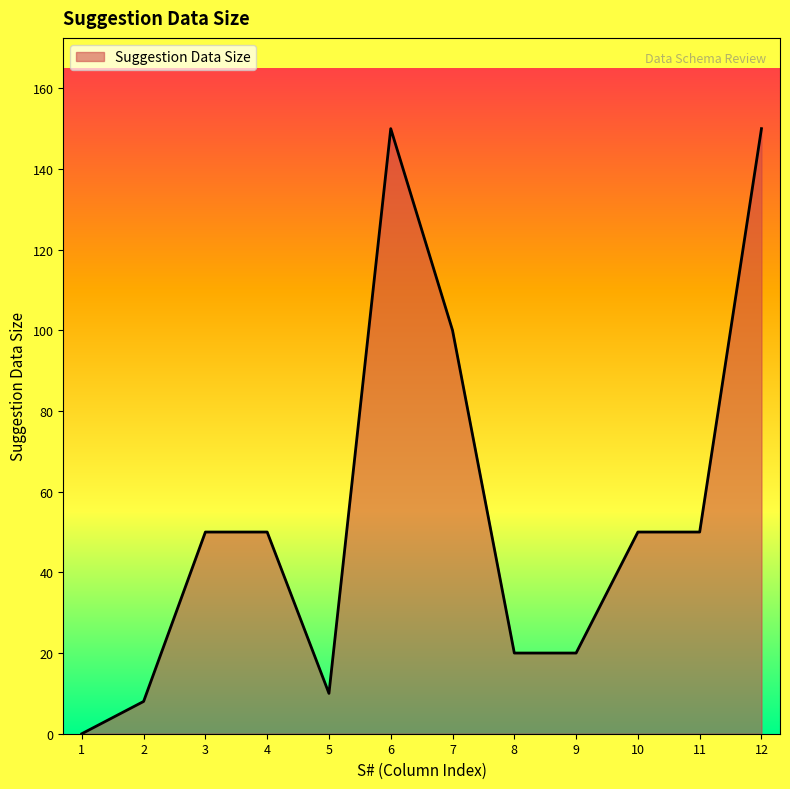

What is the difference between the second highest and minimum values?

150